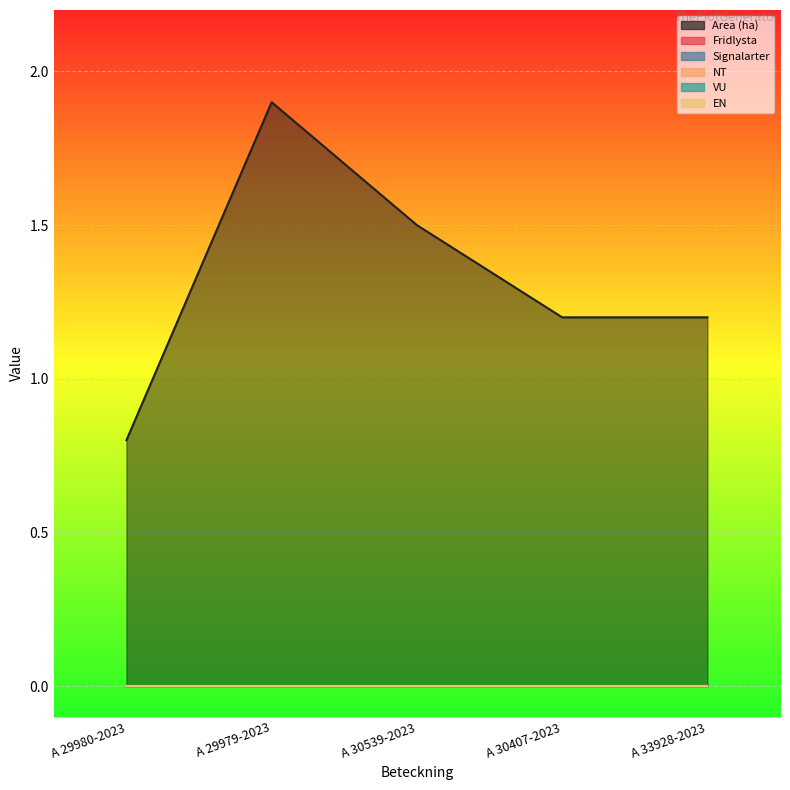

List the labels in order of Area (ha) value, largest first.

A 29979-2023, A 30539-2023, A 30407-2023, A 33928-2023, A 29980-2023